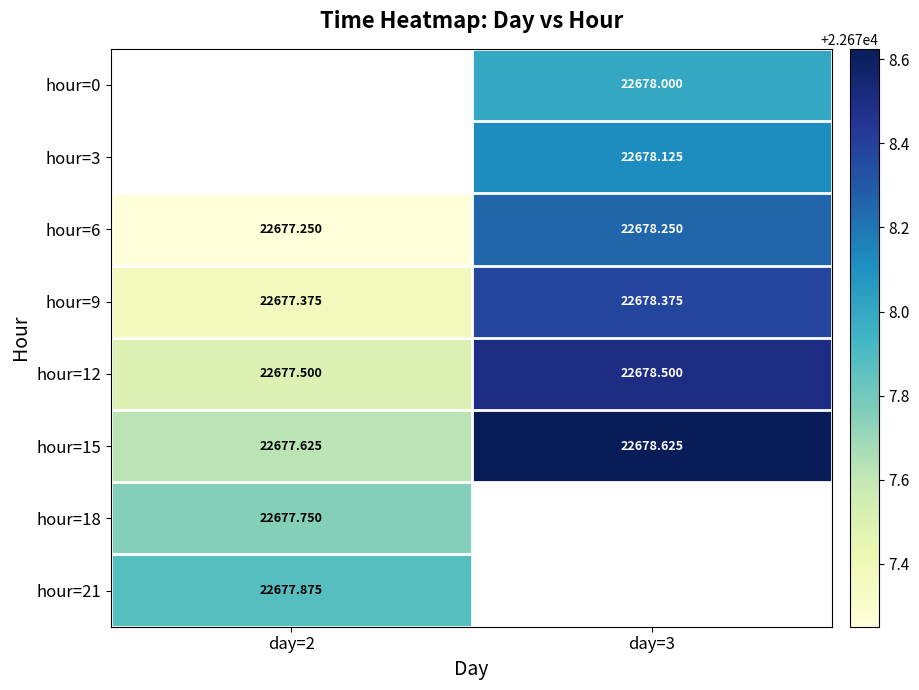

Is the value of hour=3 at day=3 greater than the value of hour=15 at day=2?

Yes